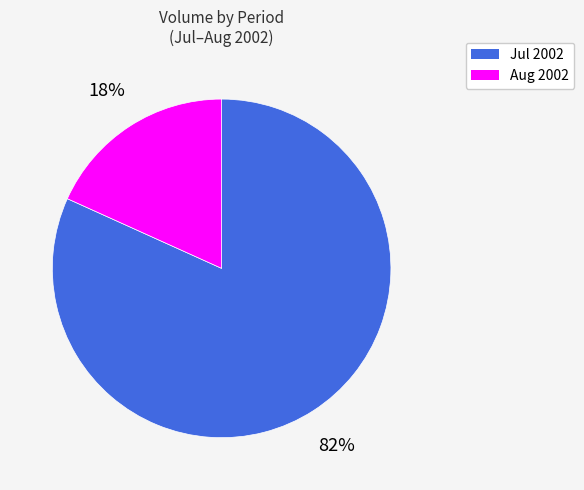

Does any single category account for the majority?

Yes